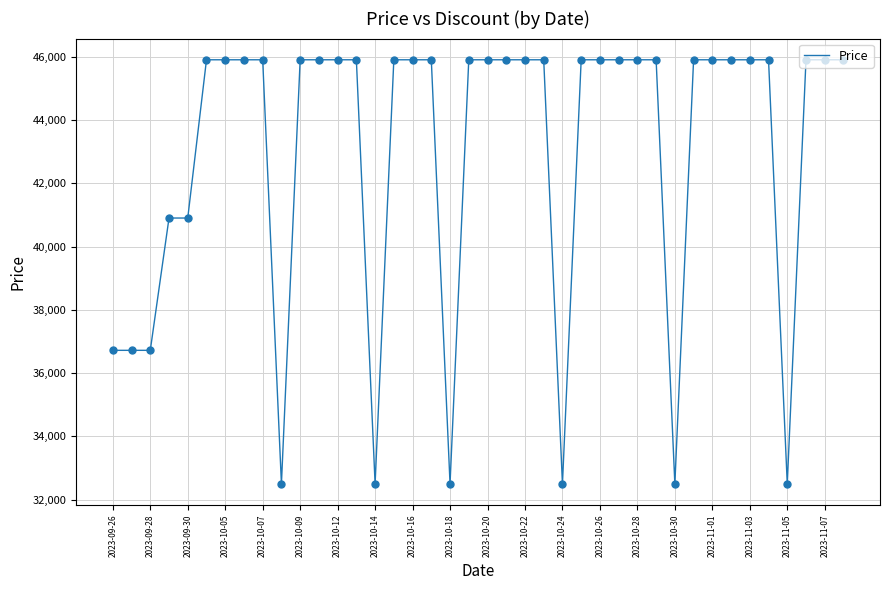

What is the maximum value shown in the chart?

45900